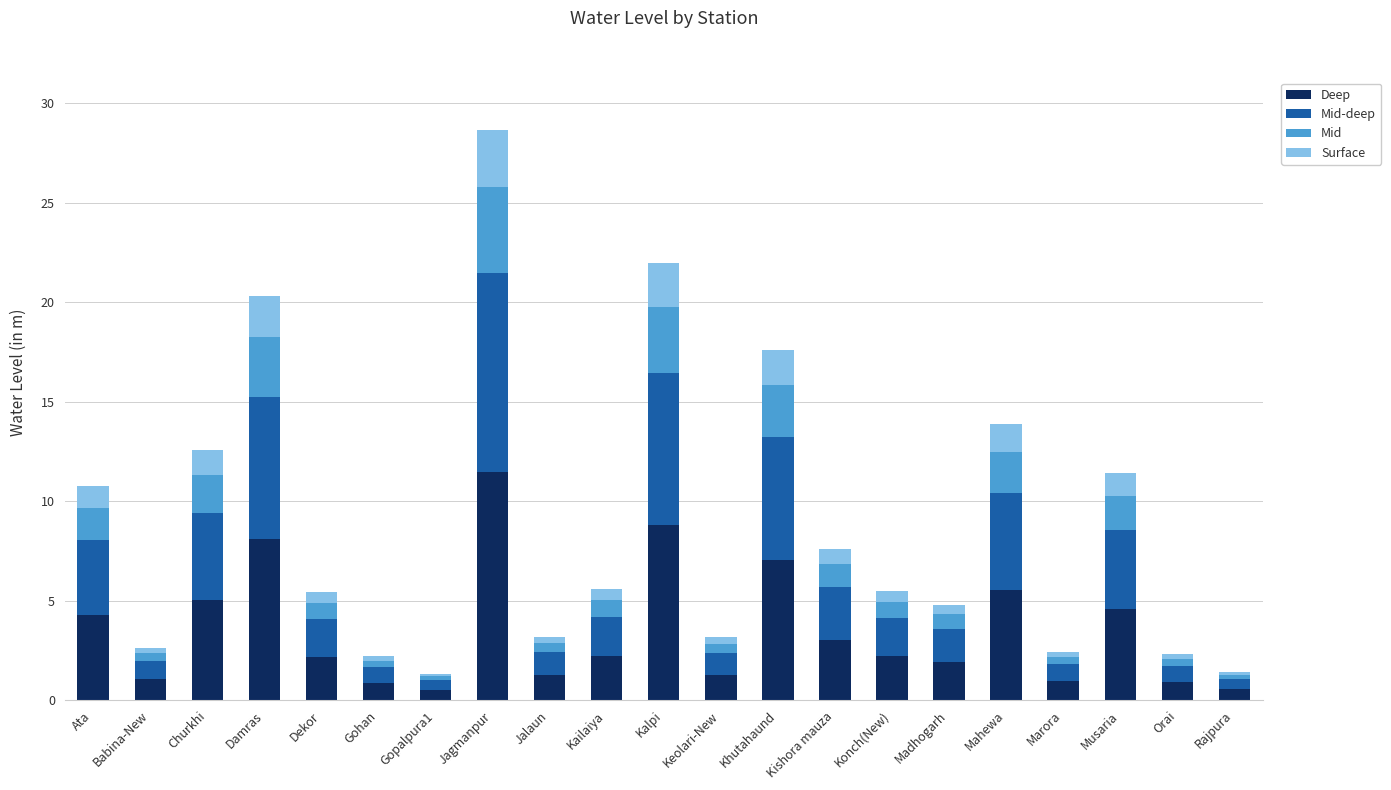

What is the highest value of the Deep series?

11.5